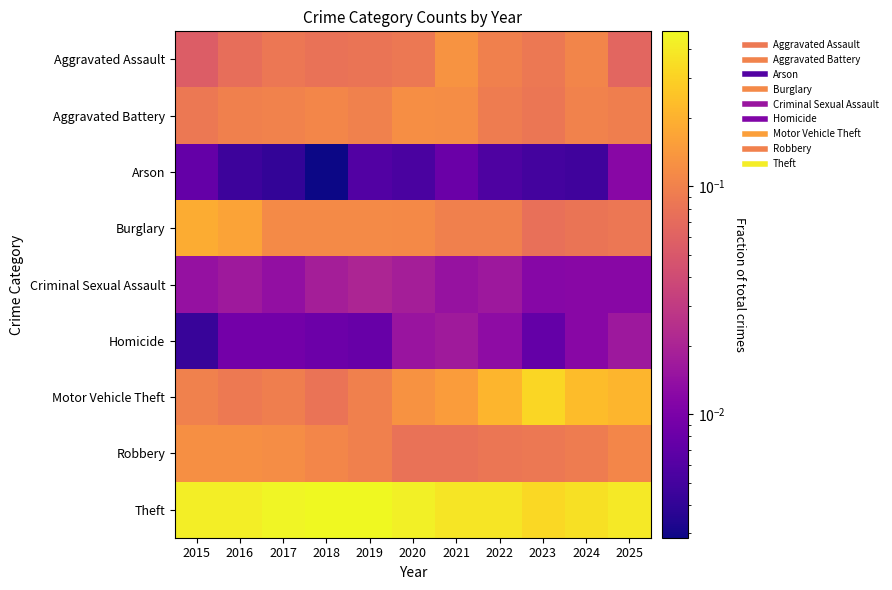

How many data points does each series have?

11